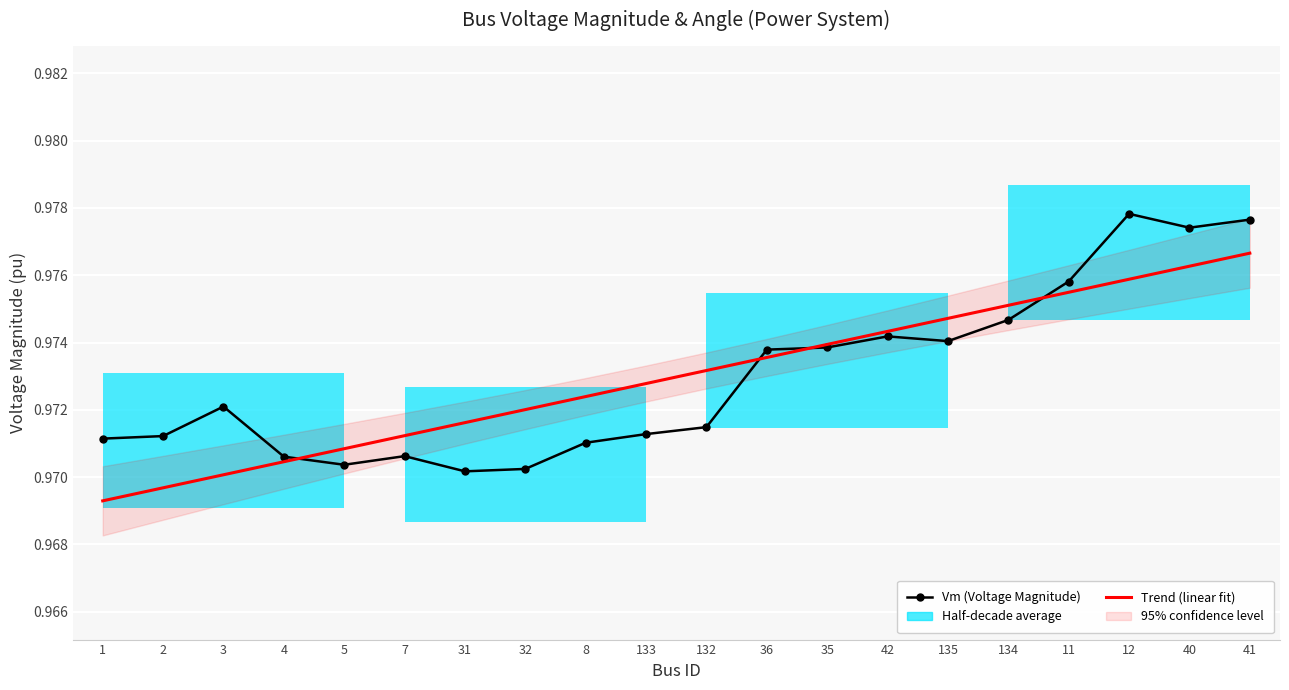

How many times do Vm (Voltage Magnitude) and Trend (linear fit) cross each other?

4